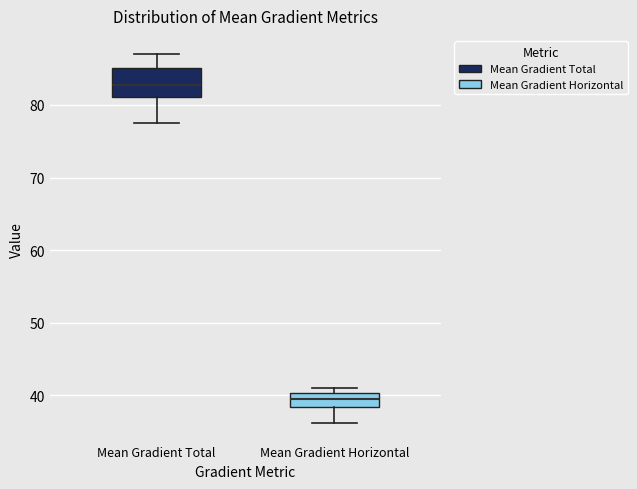

Reading left to right, read every box against the y-axis: the position of its median line, the range the box covers, and the ends of its whiskers. The values are not printed on the chart, so give them approximately, as read against the axis.

Mean Gradient Total: median 83, box 81 to 85, whiskers 78 to 87
Mean Gradient Horizontal: median 39, box 38 to 40, whiskers 36 to 41